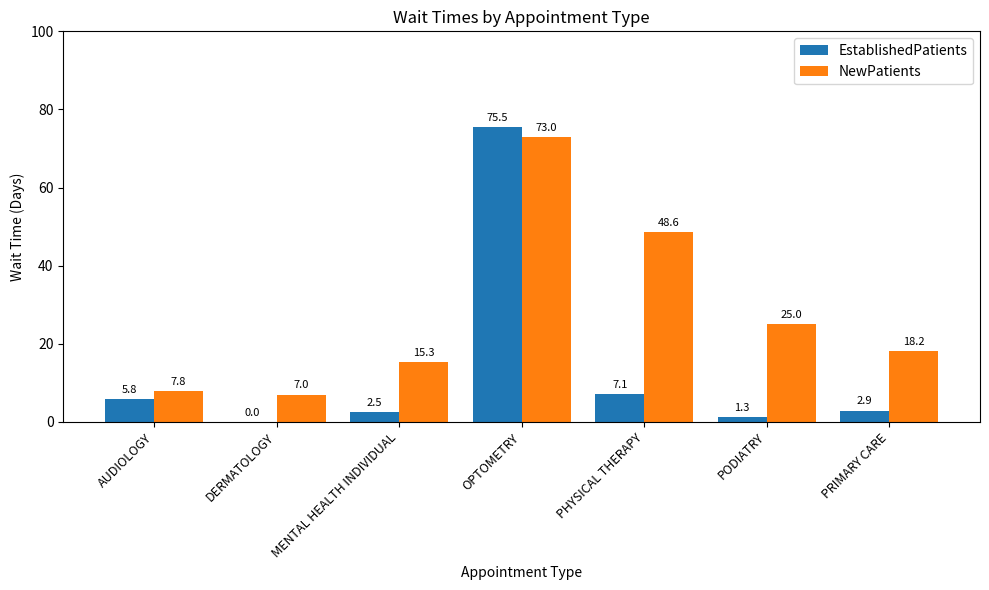

What is the spread (max minus min) of values at OPTOMETRY?

2.5